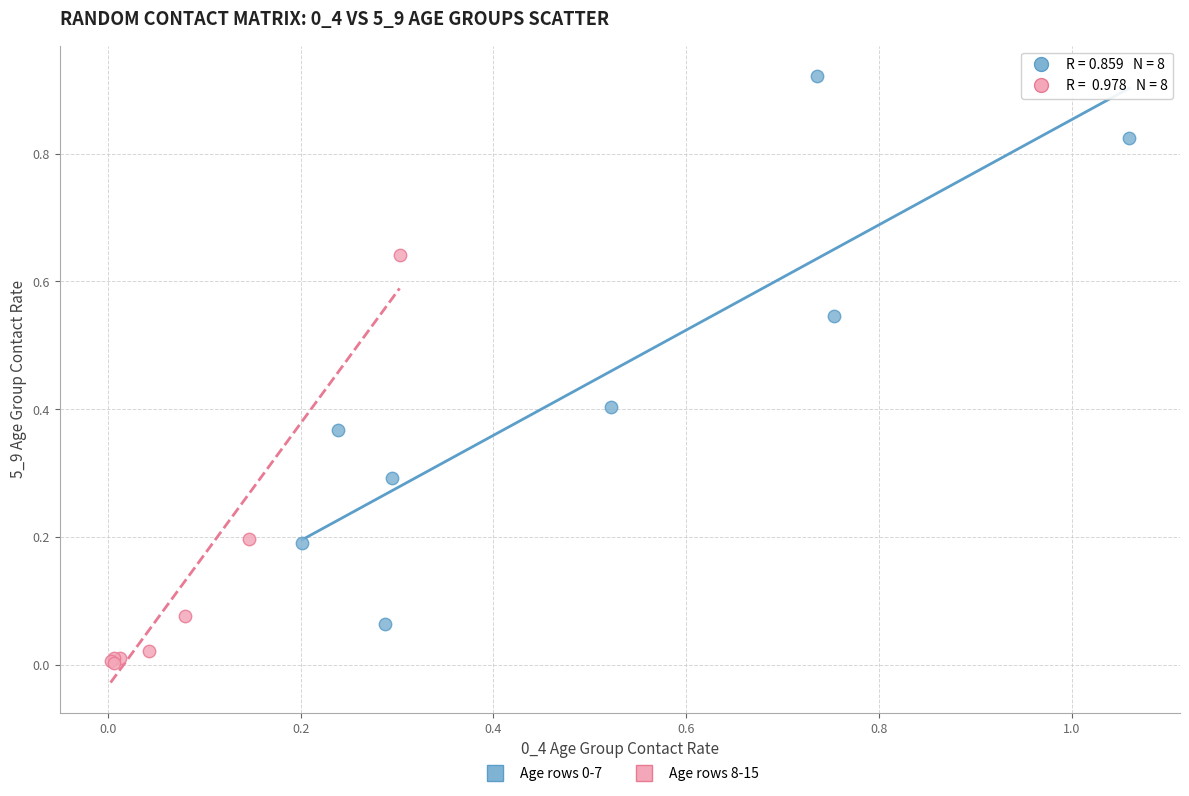

Which series reaches the minimum Y coordinate?

Age rows 8-15